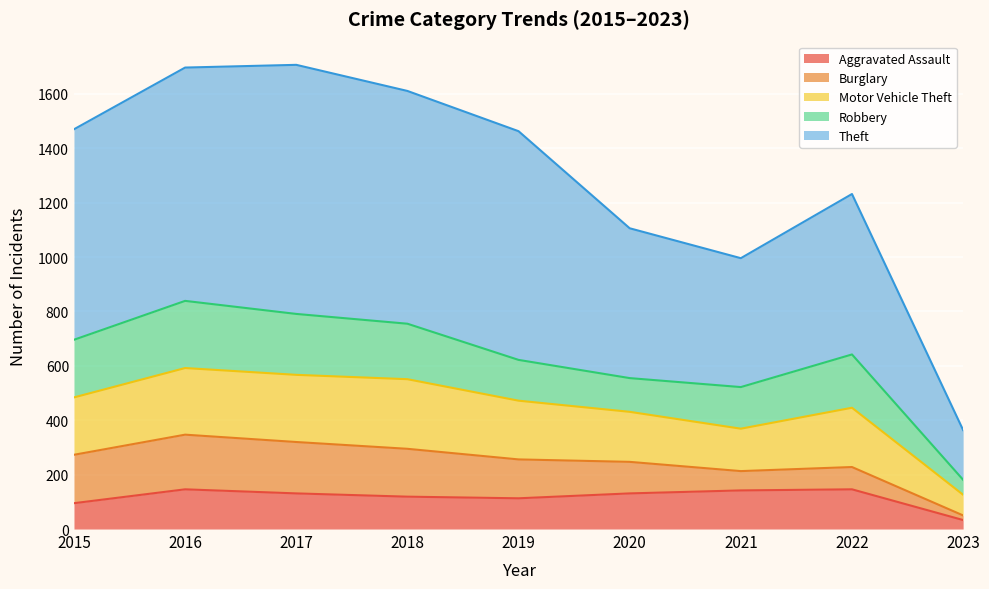

Rank the series at 2015 from lowest to highest value.

Aggravated Assault, Burglary, Motor Vehicle Theft, Robbery, Theft